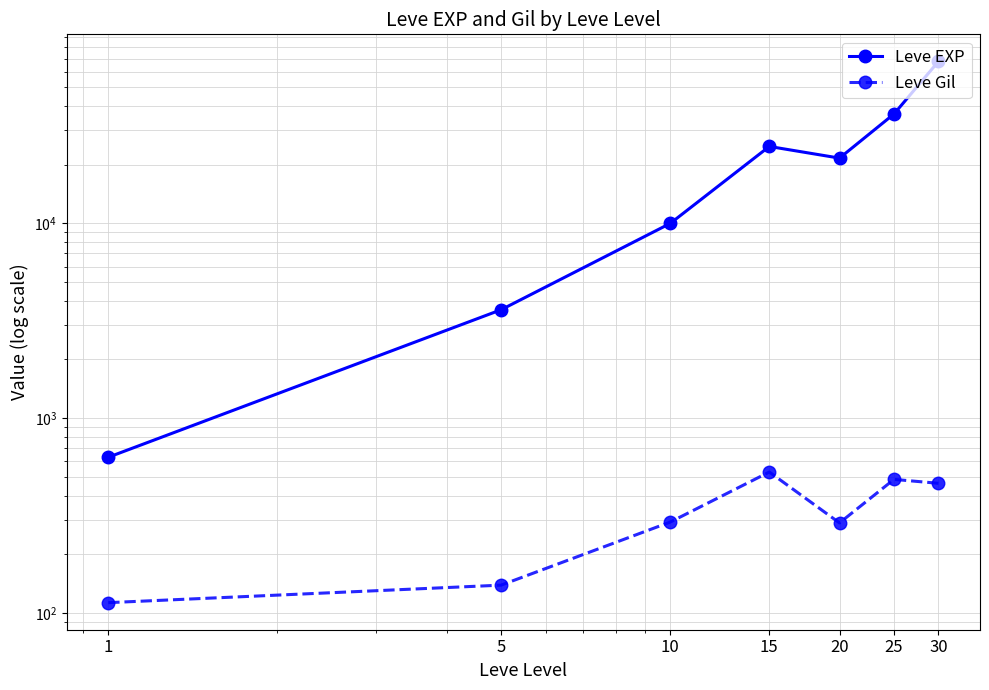

What are all the series names shown in the legend?

Leve EXP, Leve Gil